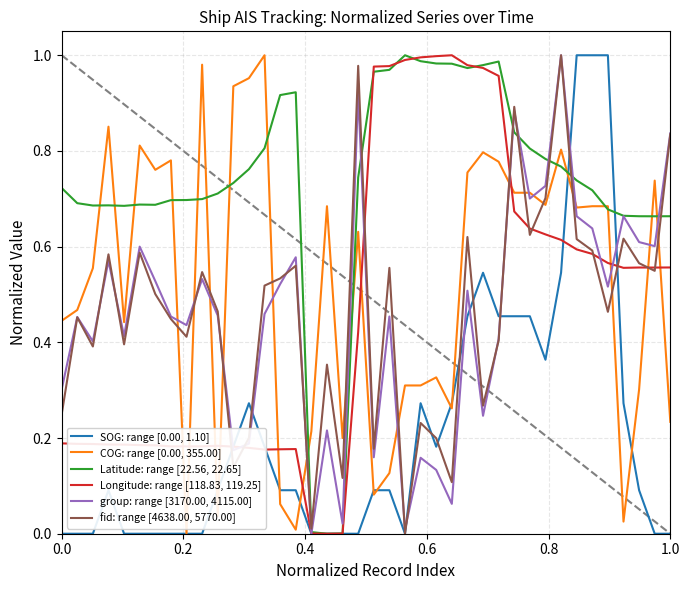

Which series has the largest total across all categories?

Latitude: range [22.56, 22.65]